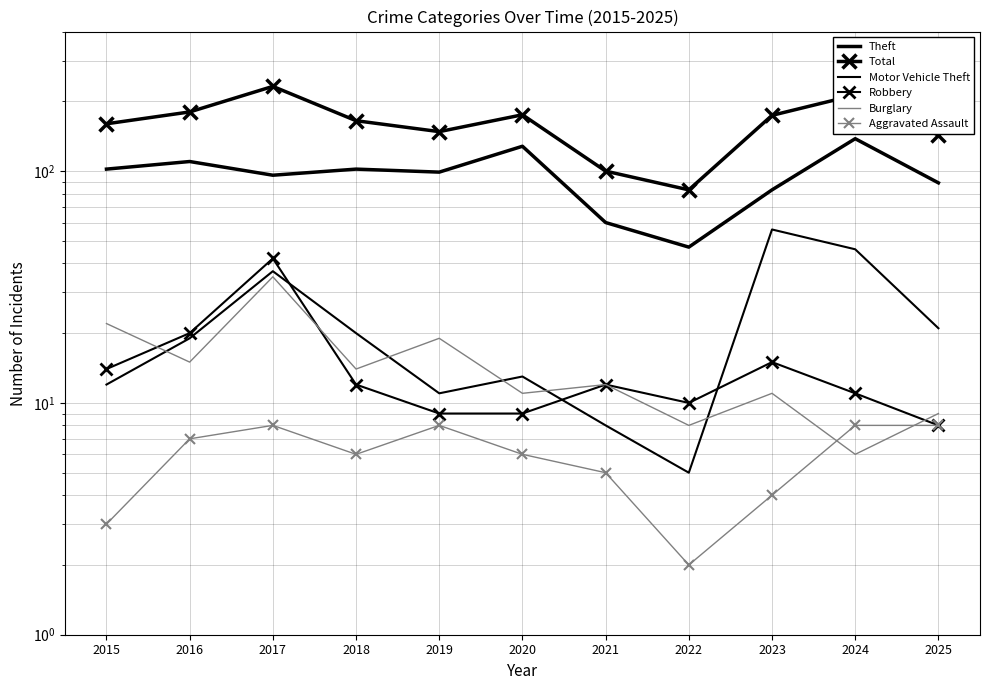

Reading left to right, transcribe all the data shown in this chart.

Theft: 2015=102	2016=110	2017=96	2018=102	2019=99	2020=128	2021=60	2022=47	2023=83	2024=138	2025=89
Total: 2015=160	2016=180	2017=232	2018=165	2019=148	2020=175	2021=100	2022=83	2023=174	2024=213	2025=143
Motor Vehicle Theft: 2015=12	2016=19	2017=37	2018=20	2019=11	2020=13	2021=8	2022=5	2023=56	2024=46	2025=21
Robbery: 2015=14	2016=20	2017=42	2018=12	2019=9	2020=9	2021=12	2022=10	2023=15	2024=11	2025=8
Burglary: 2015=22	2016=15	2017=35	2018=14	2019=19	2020=11	2021=12	2022=8	2023=11	2024=6	2025=9
Aggravated Assault: 2015=3	2016=7	2017=8	2018=6	2019=8	2020=6	2021=5	2022=2	2023=4	2024=8	2025=8